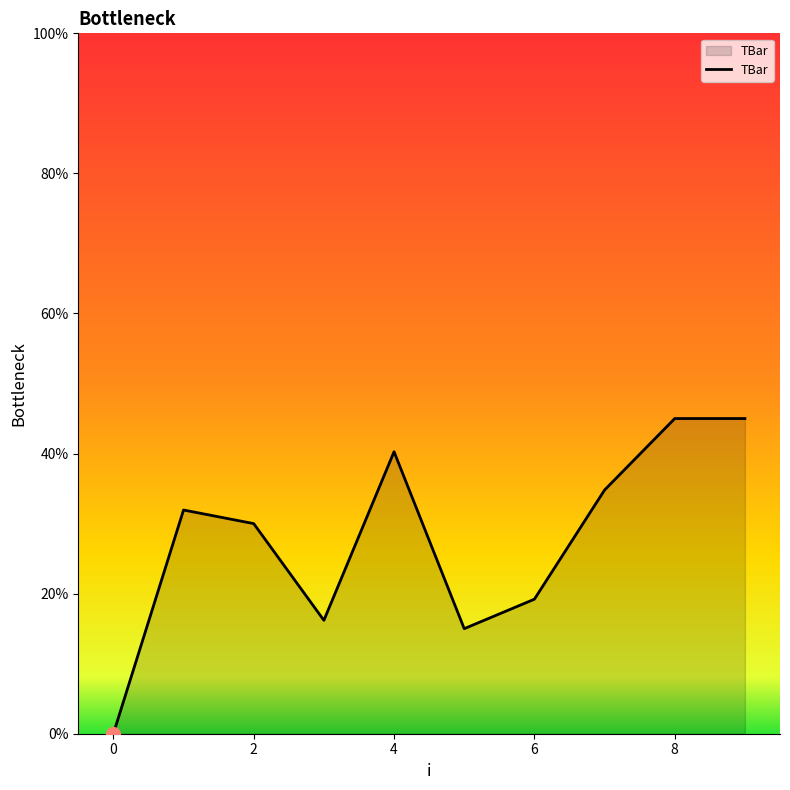

What is the sum of all values?

277.4